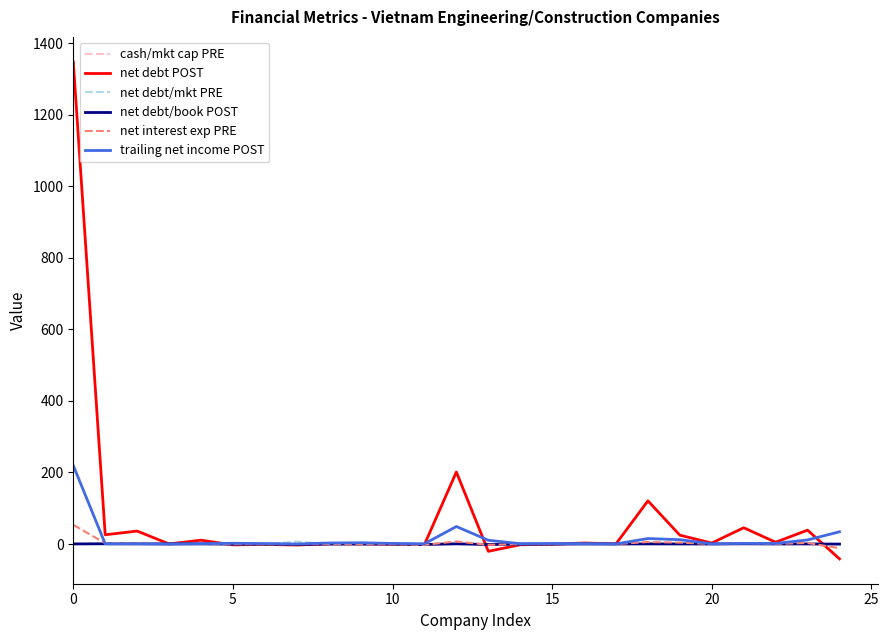

Which series has the widest spread of values?

net debt POST